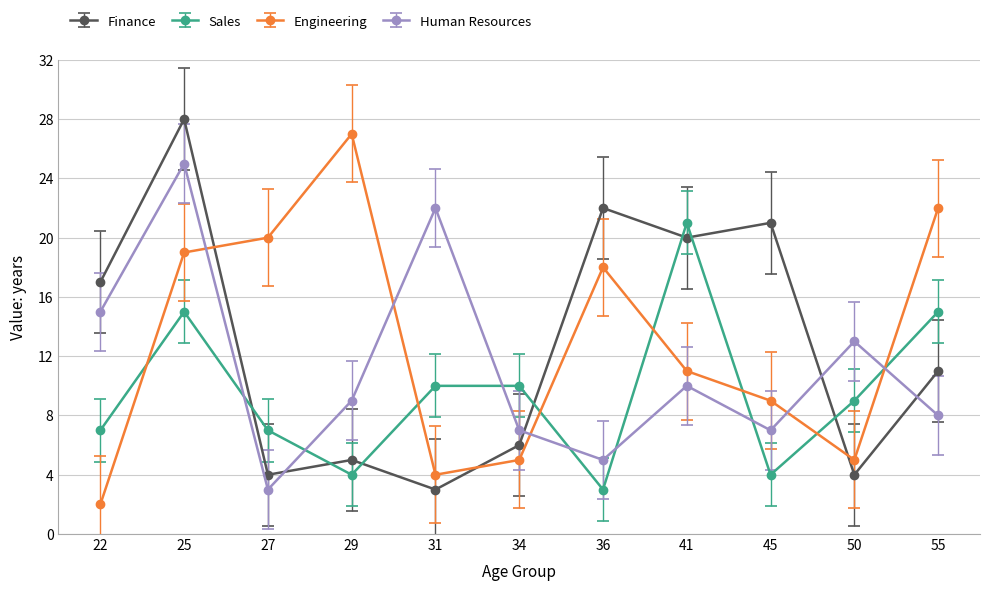

Is this an area chart (filled region under the line)?

No